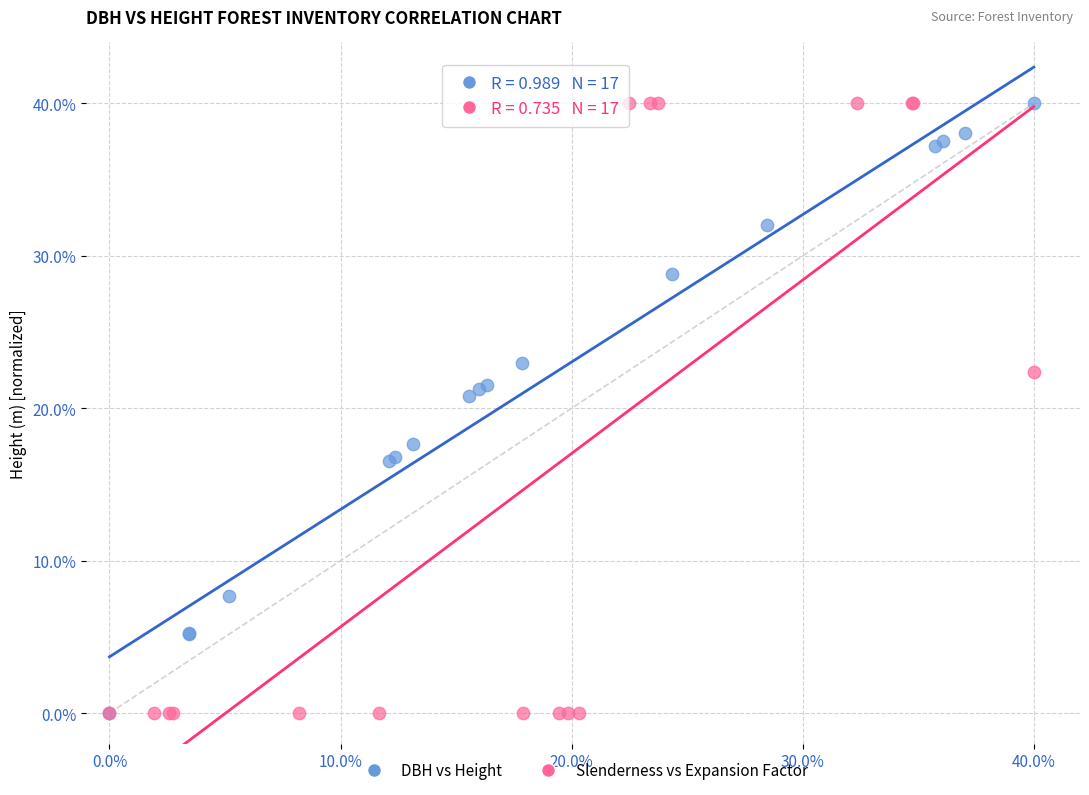

What are all the series names shown in the legend?

DBH vs Height, Slenderness vs Expansion Factor